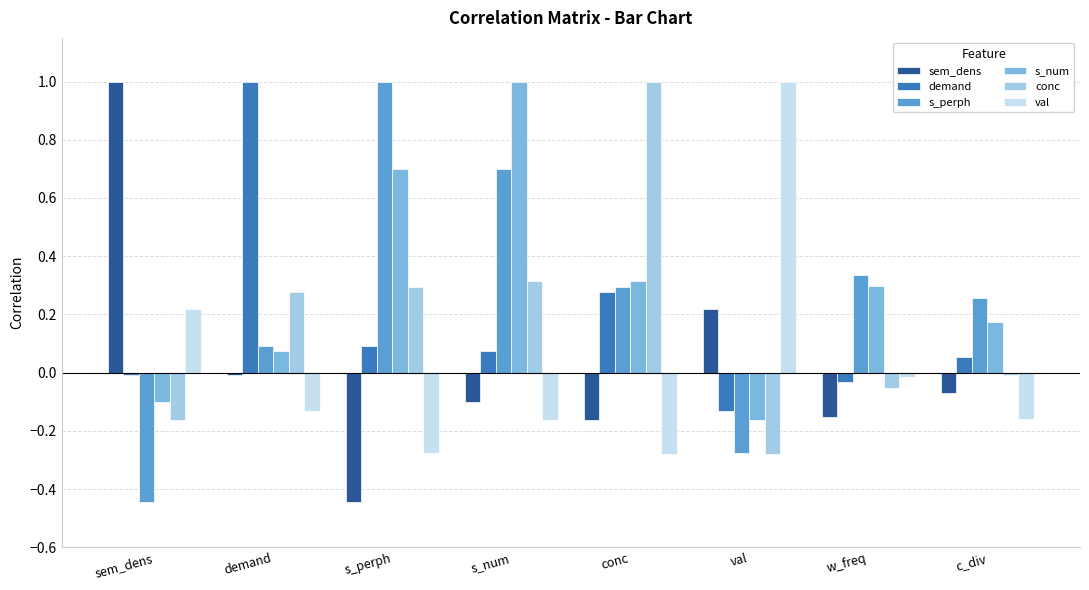

What is the total value across all series at s_num?

1.8